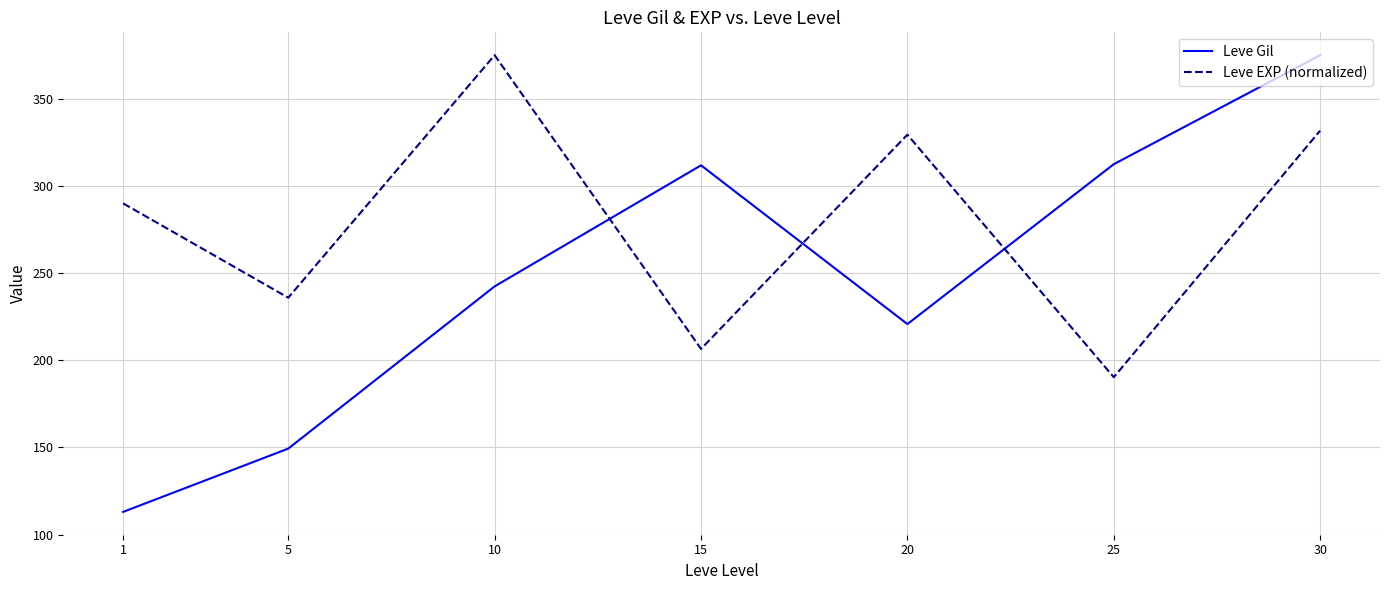

Which series ends up on top after the final intersection of Leve EXP (normalized) and Leve Gil?

Leve Gil